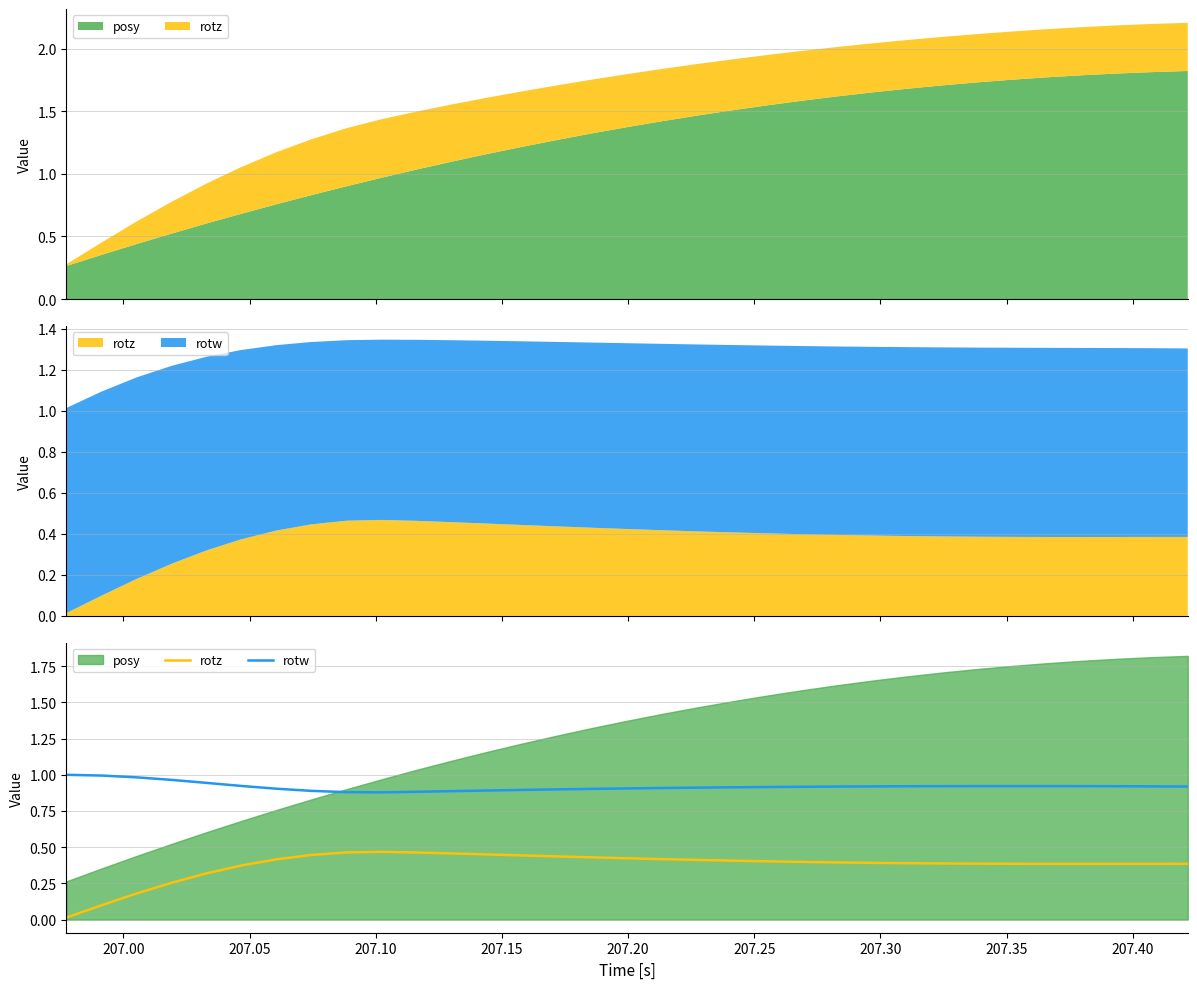

Is it true that rotz equals 0.6 at 15?

False